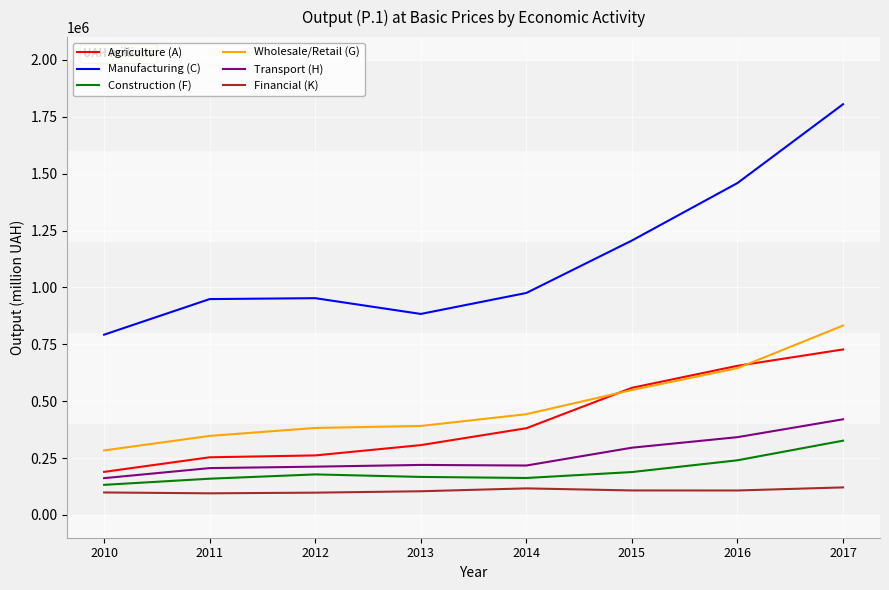

What is the smallest value displayed?

95165